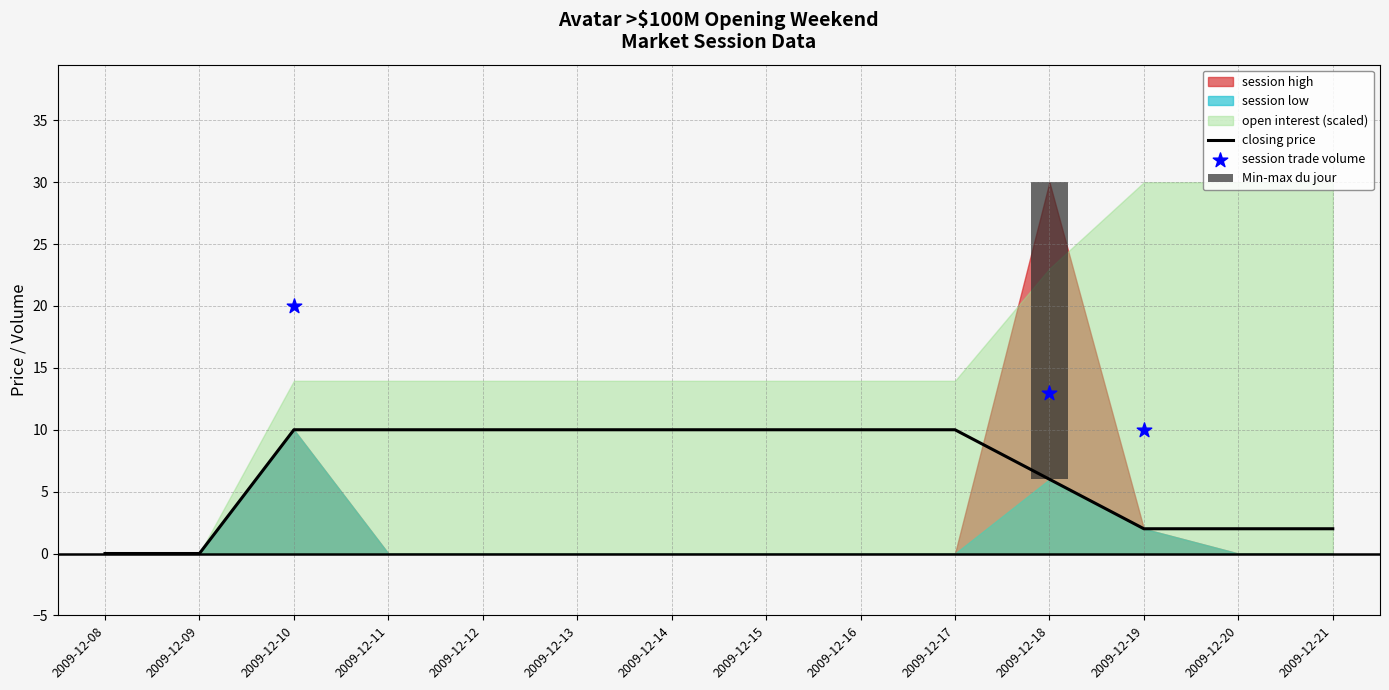

Which series contains the lowest Y value?

session high